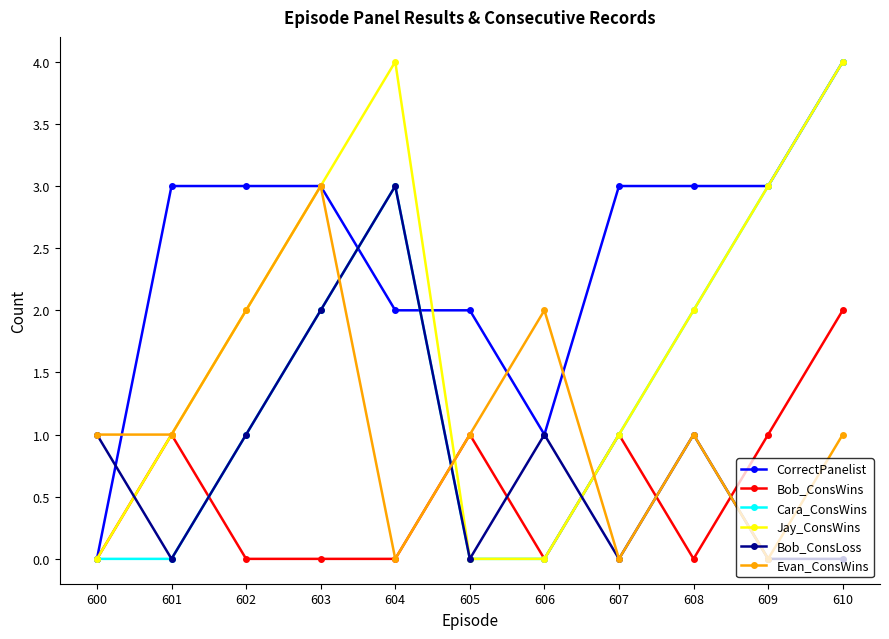

True or false: Cara_ConsWins and Bob_ConsWins cross at least once.

True